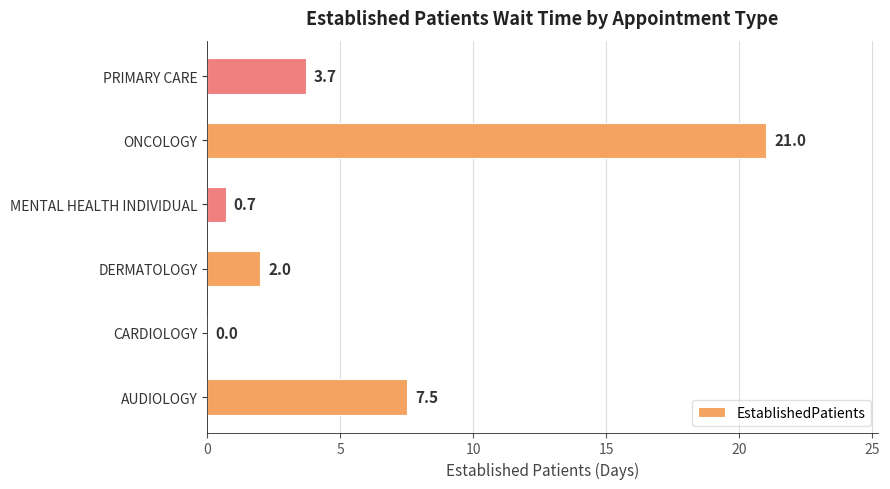

Which has a higher value, AUDIOLOGY or MENTAL HEALTH INDIVIDUAL?

AUDIOLOGY